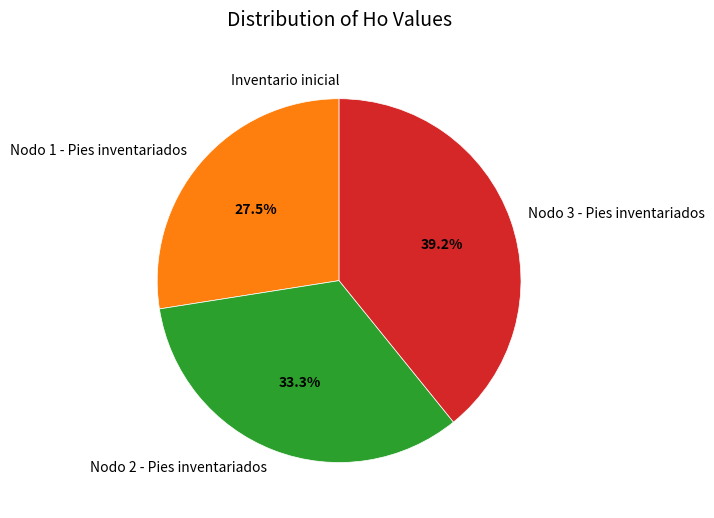

Does any single category account for the majority?

No